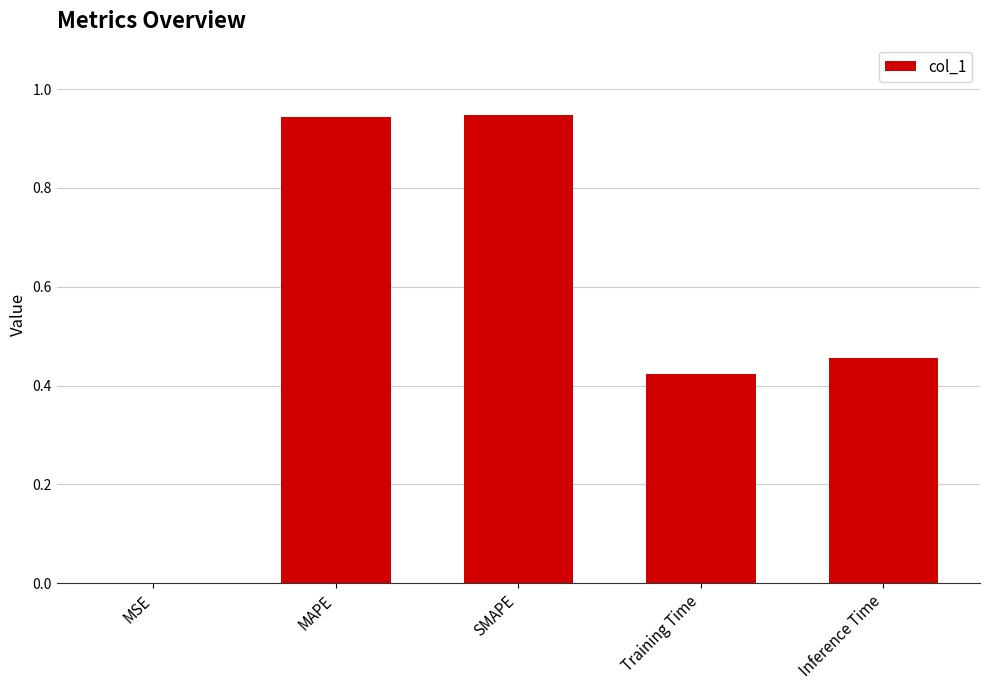

What is the sum of all values?

2.8